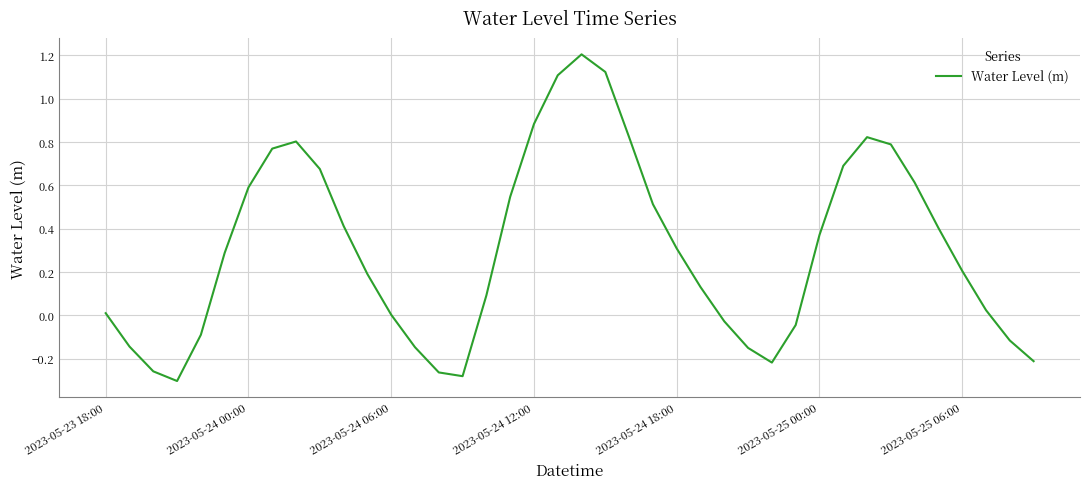

How many categories are shown in the chart?

40